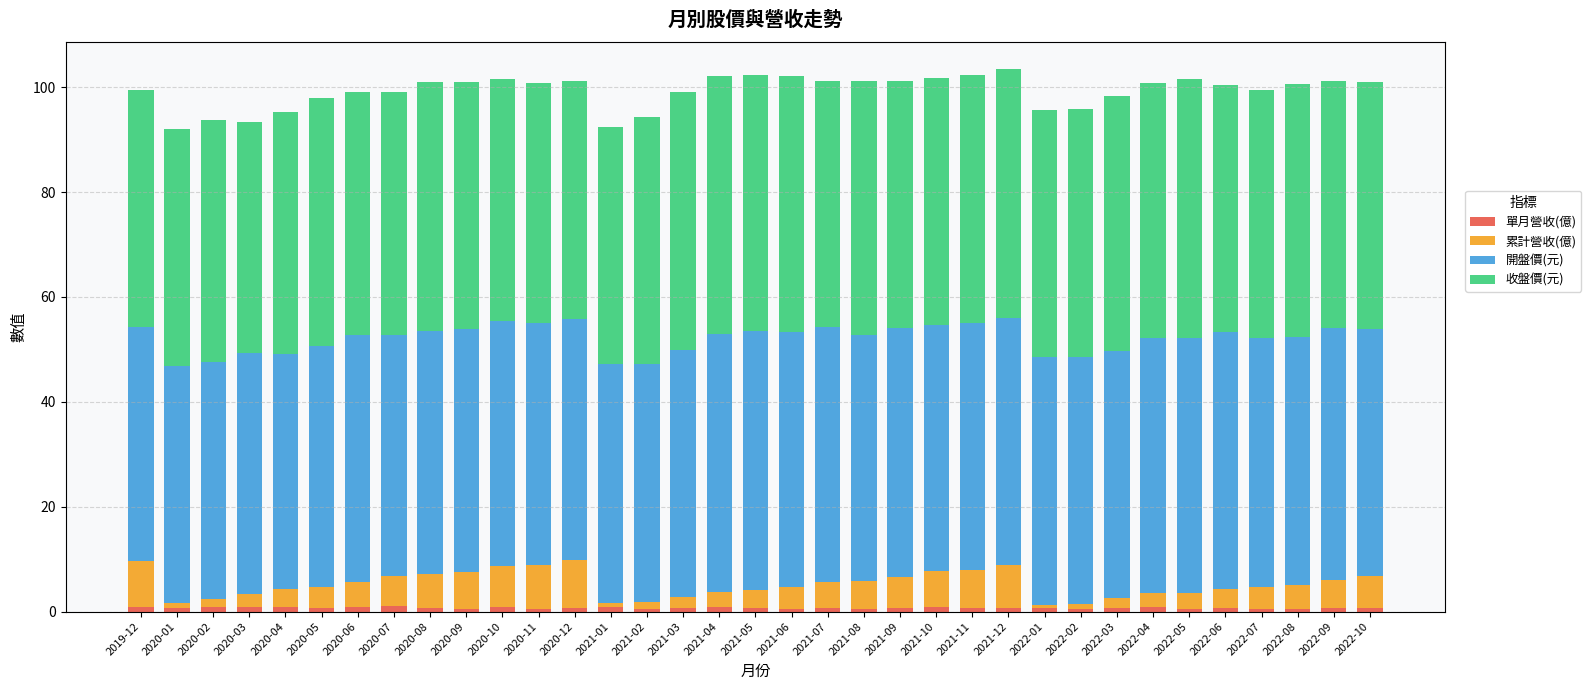

What is the sum of the 開盤價(元) values at 2021-02 and 2022-08?

92.7